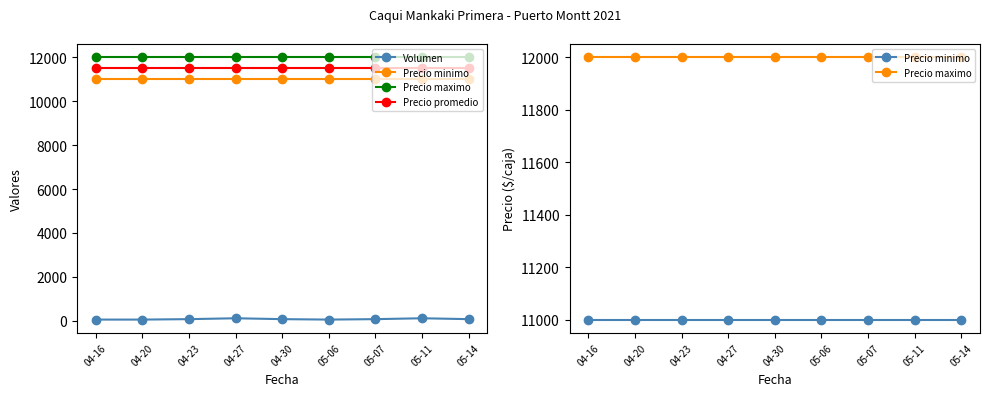

Which category has the lowest value in the Precio promedio series?

04-16